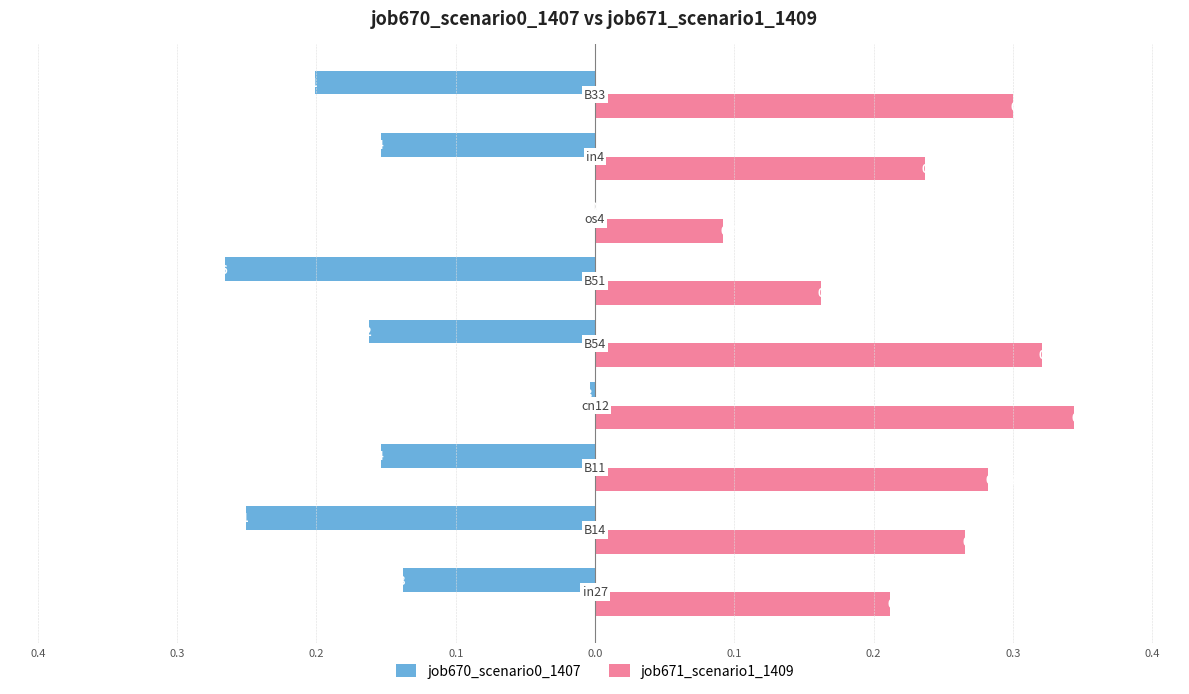

Which series has the widest spread of values?

job670_scenario0_1407